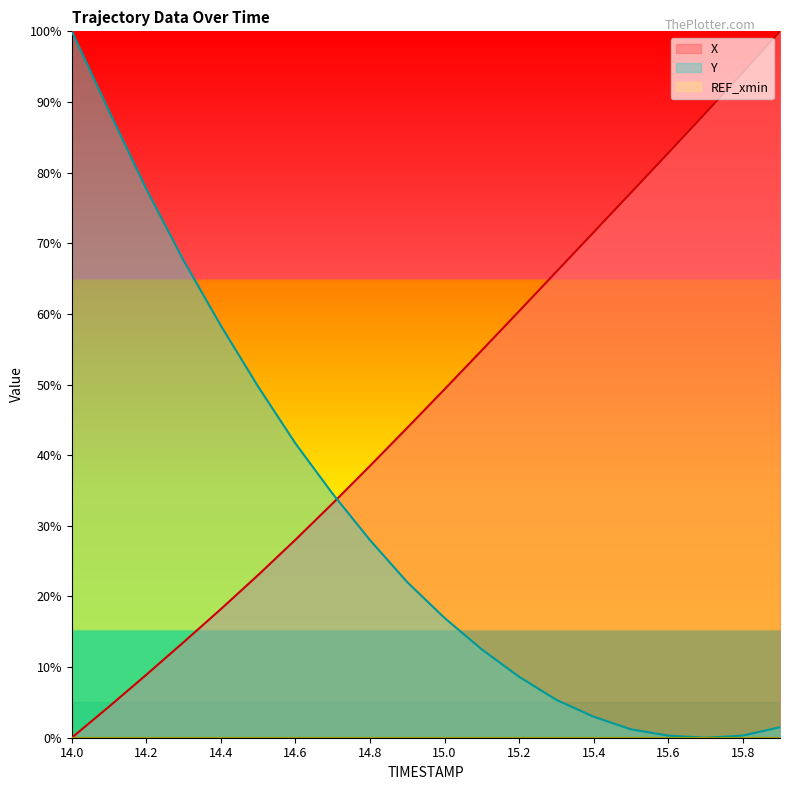

What is the label of the 17th point from the left?

15.6